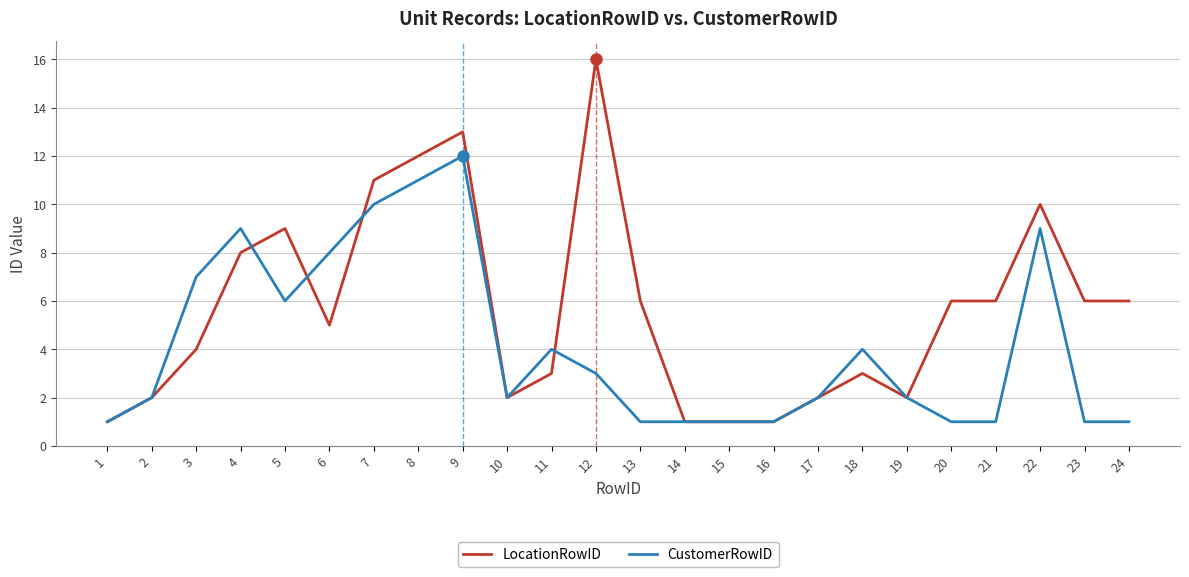

What is the difference between the highest and lowest values at 13?

5